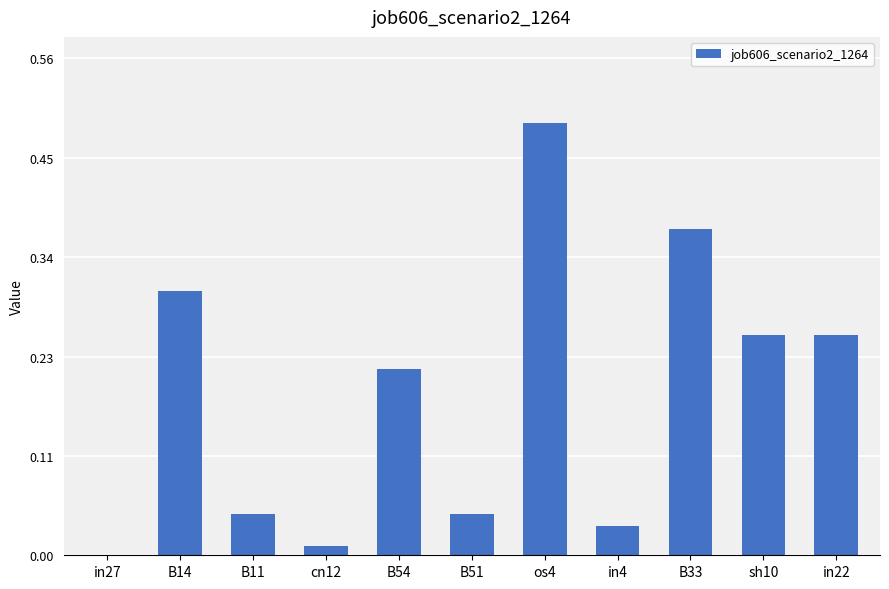

Which category has the highest value across all series?

os4